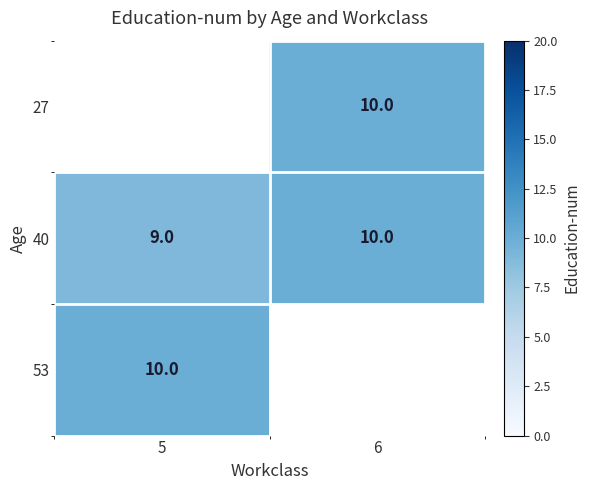

The 53 series shows 4 at 5. True or false?

False